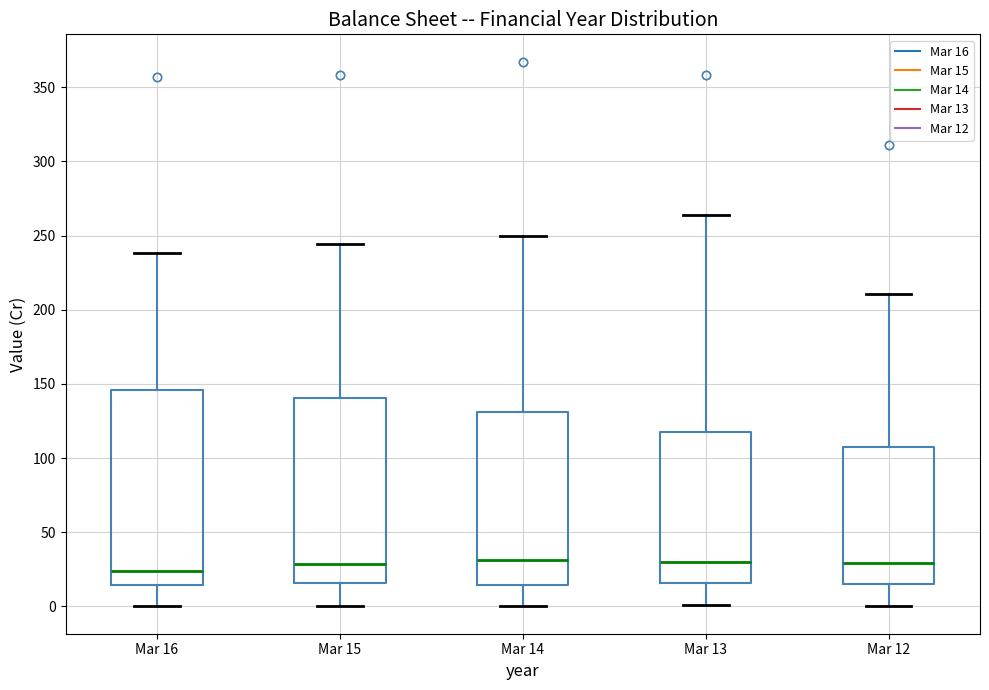

Where does the upper whisker of the box for Mar 15 end on the y-axis? The values are not printed on the chart, so give them approximately, as read against the axis.

245